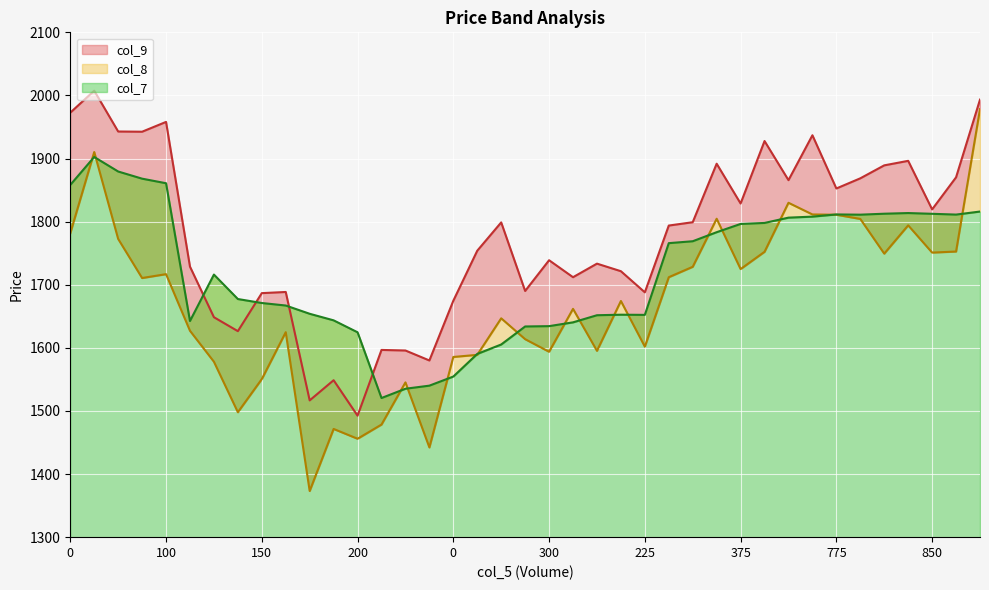

In col_8, how many points are lower than both neighbors (excluding endpoints)?

11